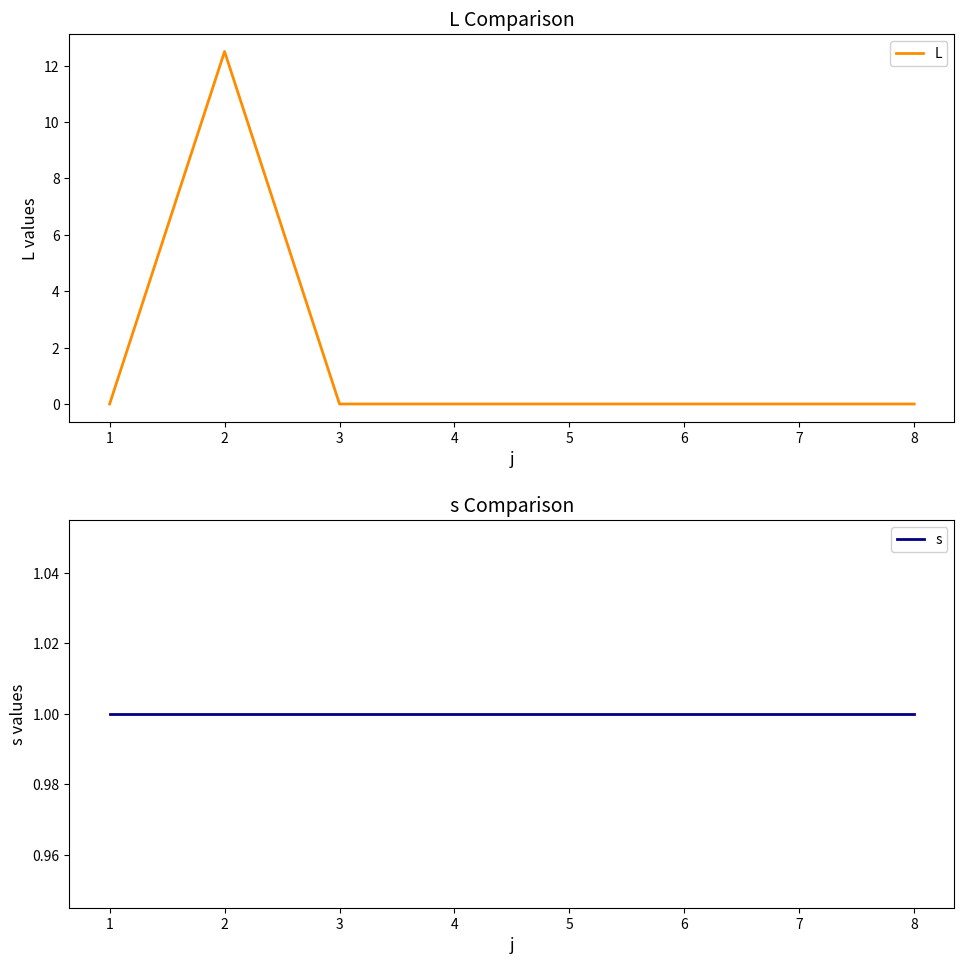

The value of L at 1 is 21.8. True or false?

False